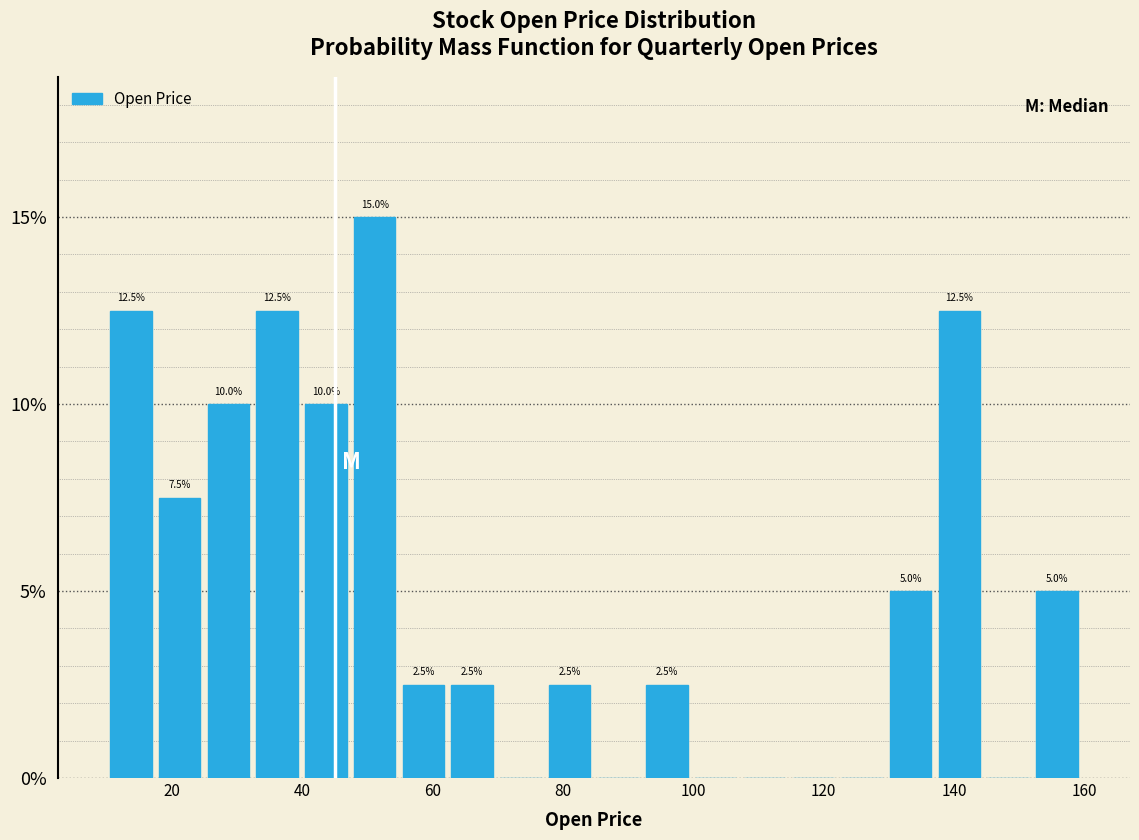

Read against the x-axis, roughly where is the centre of the tallest bar?

52